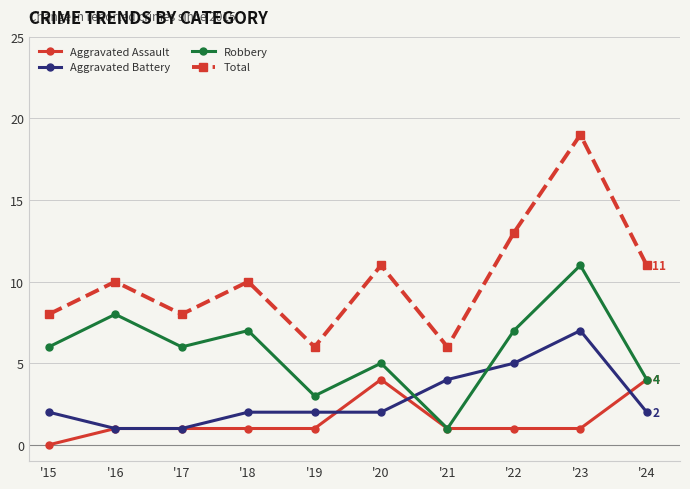

At which category does the chart reach its minimum across all series?

'15